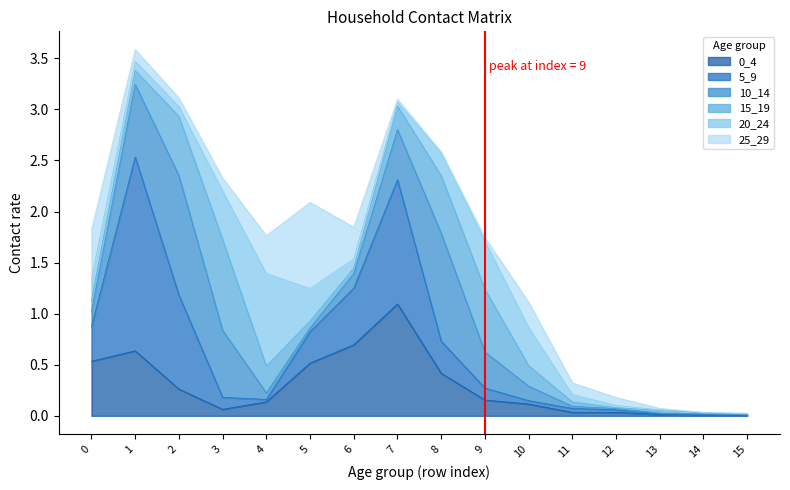

True or false: 5_9 and 25_29 cross at least once.

True